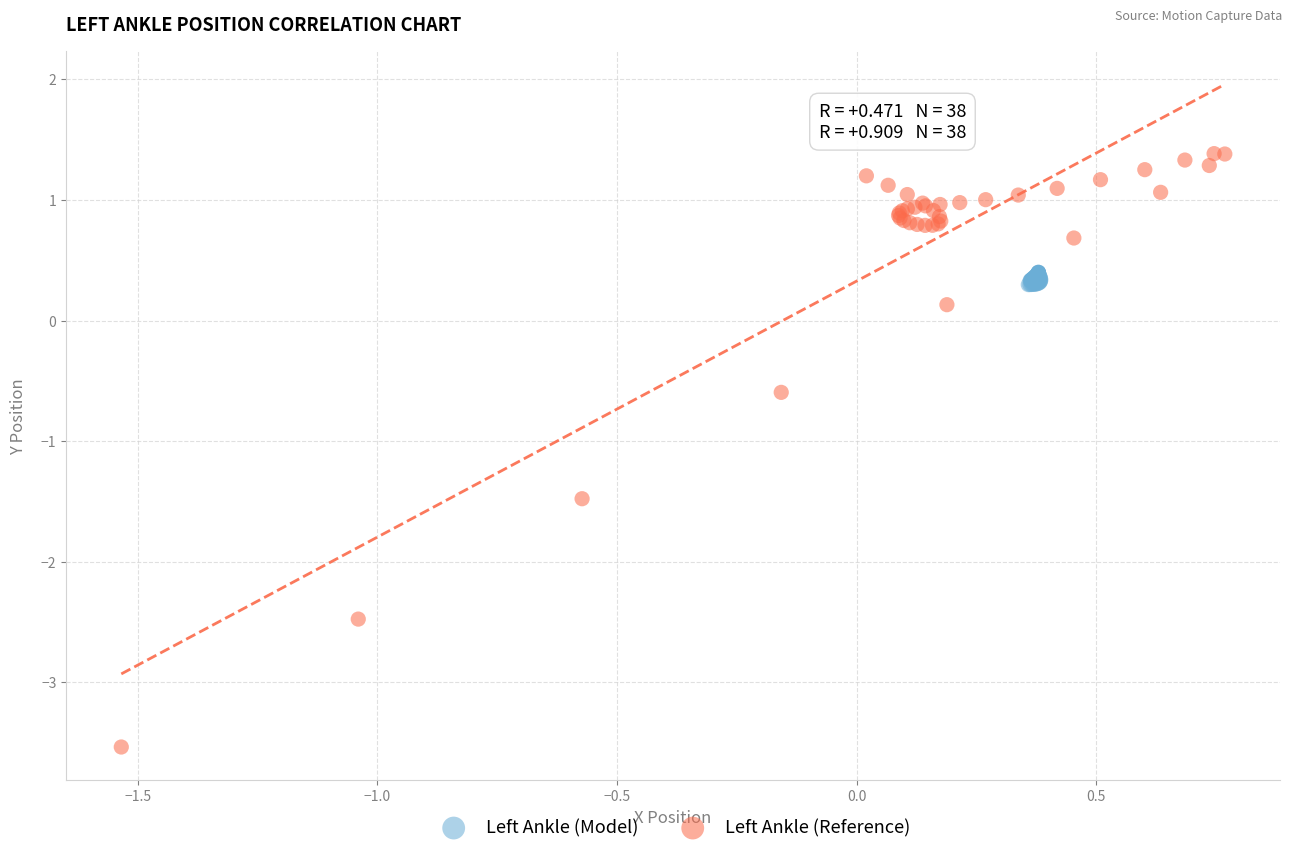

What are all the series names shown in the legend?

Left Ankle (Model), Left Ankle (Reference)